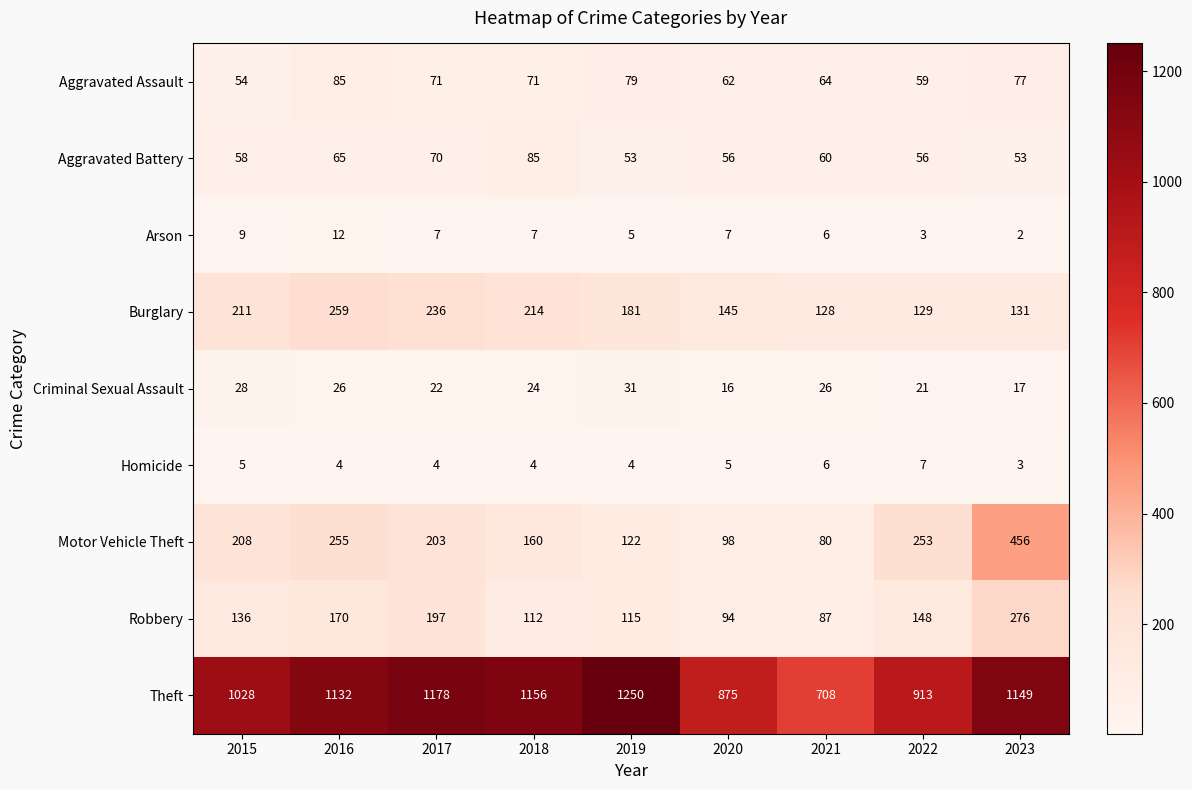

Where is Criminal Sexual Assault nearest to the value 23?

2017